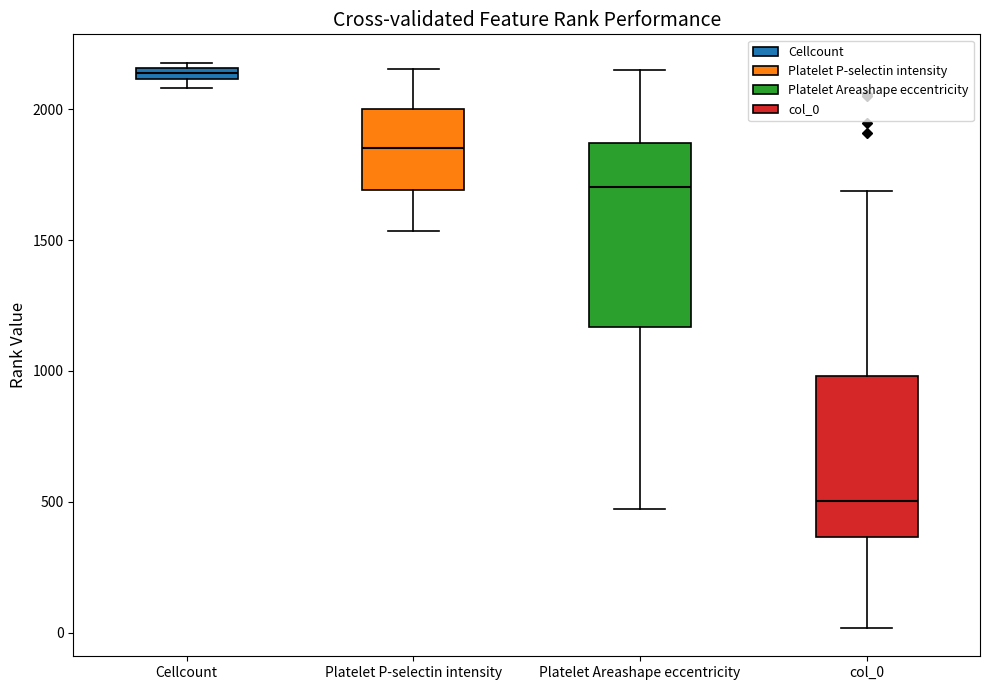

Which box's median line is the highest?

Cellcount